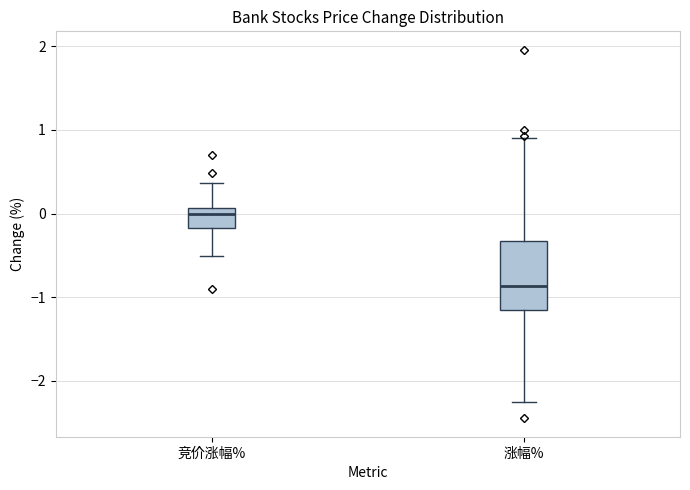

Reading left to right, read every box against the y-axis: the position of its median line, the range the box covers, and the ends of its whiskers. The values are not printed on the chart, so give them approximately, as read against the axis.

竞价涨幅%: median 0.0, box -0.2 to 0.1, whiskers -0.5 to 0.4
涨幅%: median -0.9, box -1.1 to -0.3, whiskers -2.3 to 0.9